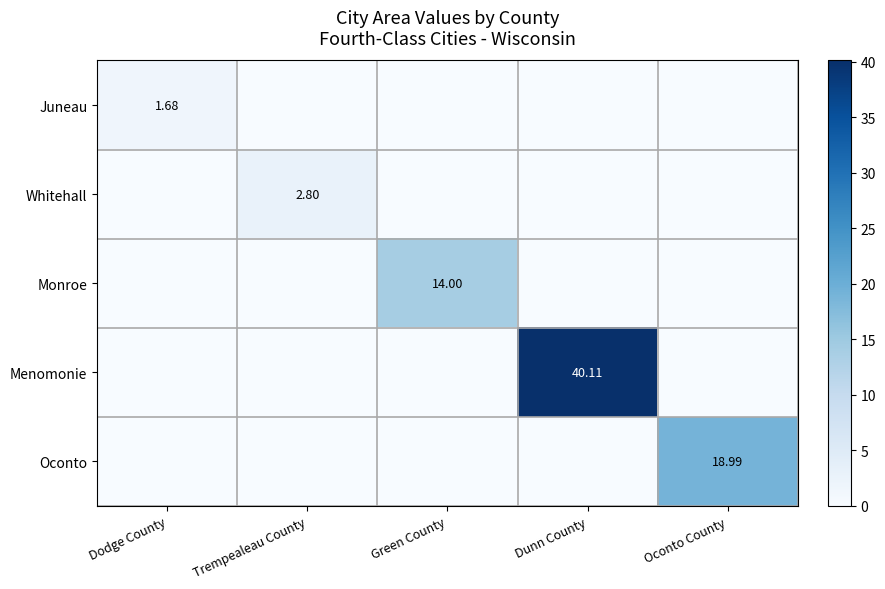

What is the spread (max minus min) of values at Green County?

14.0